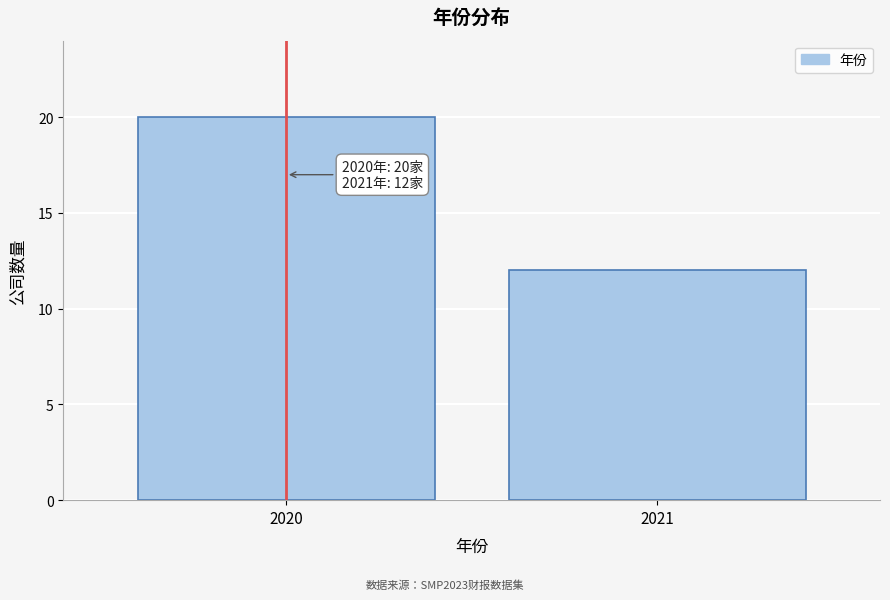

Reading right to left, what are all the values shown in this chart?

2021=12	2020=20